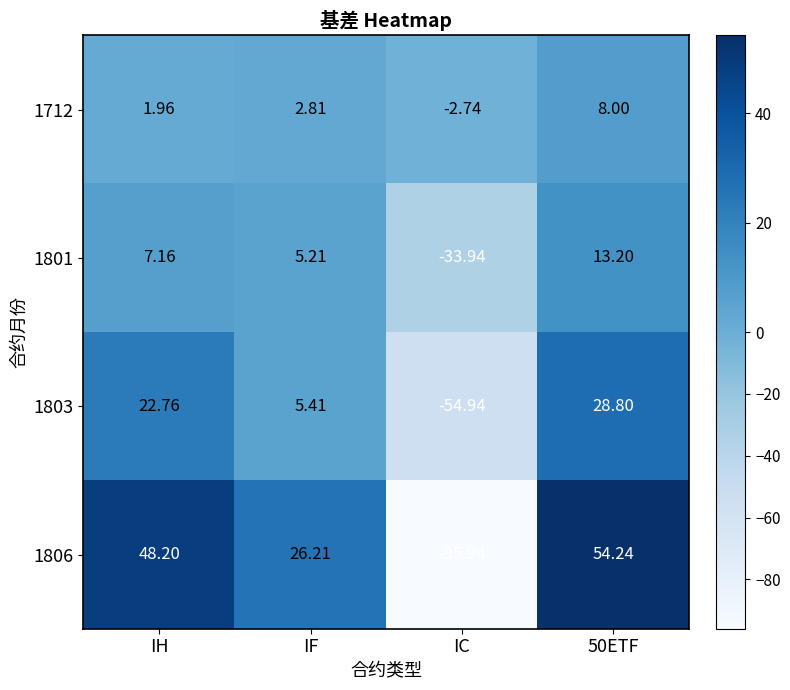

How many distinct data groups are displayed?

4